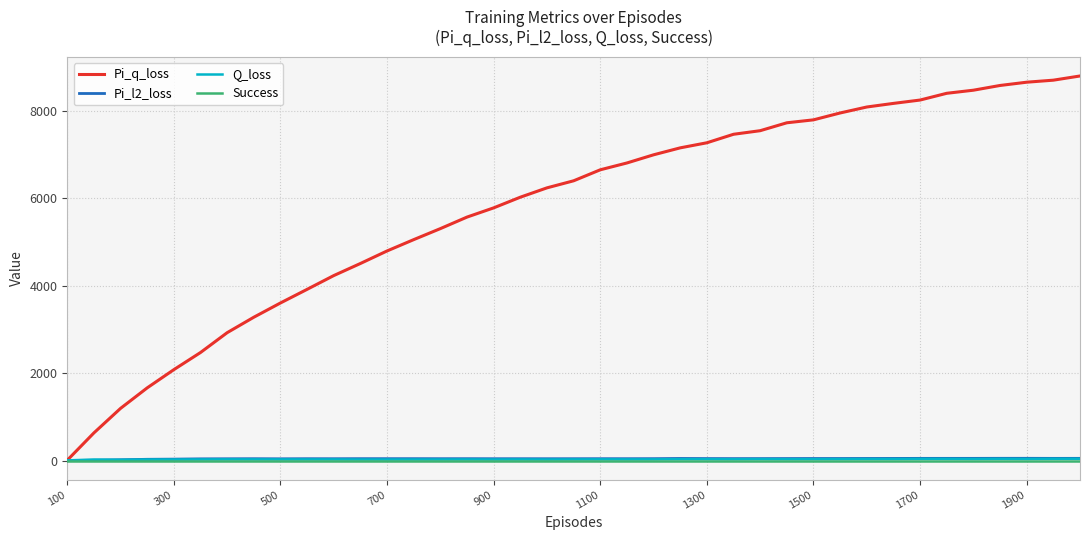

Which series has the widest spread of values?

Pi_q_loss